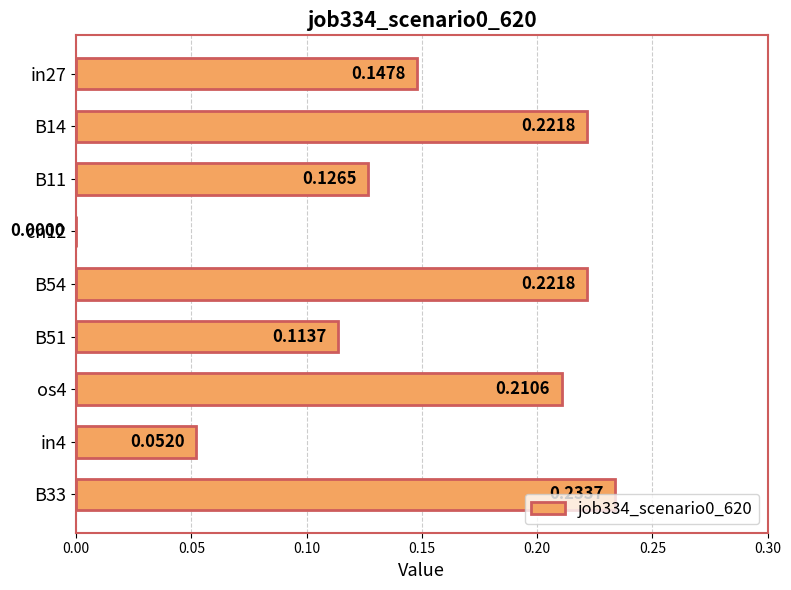

Where is the data nearest to the value 0?

cn12